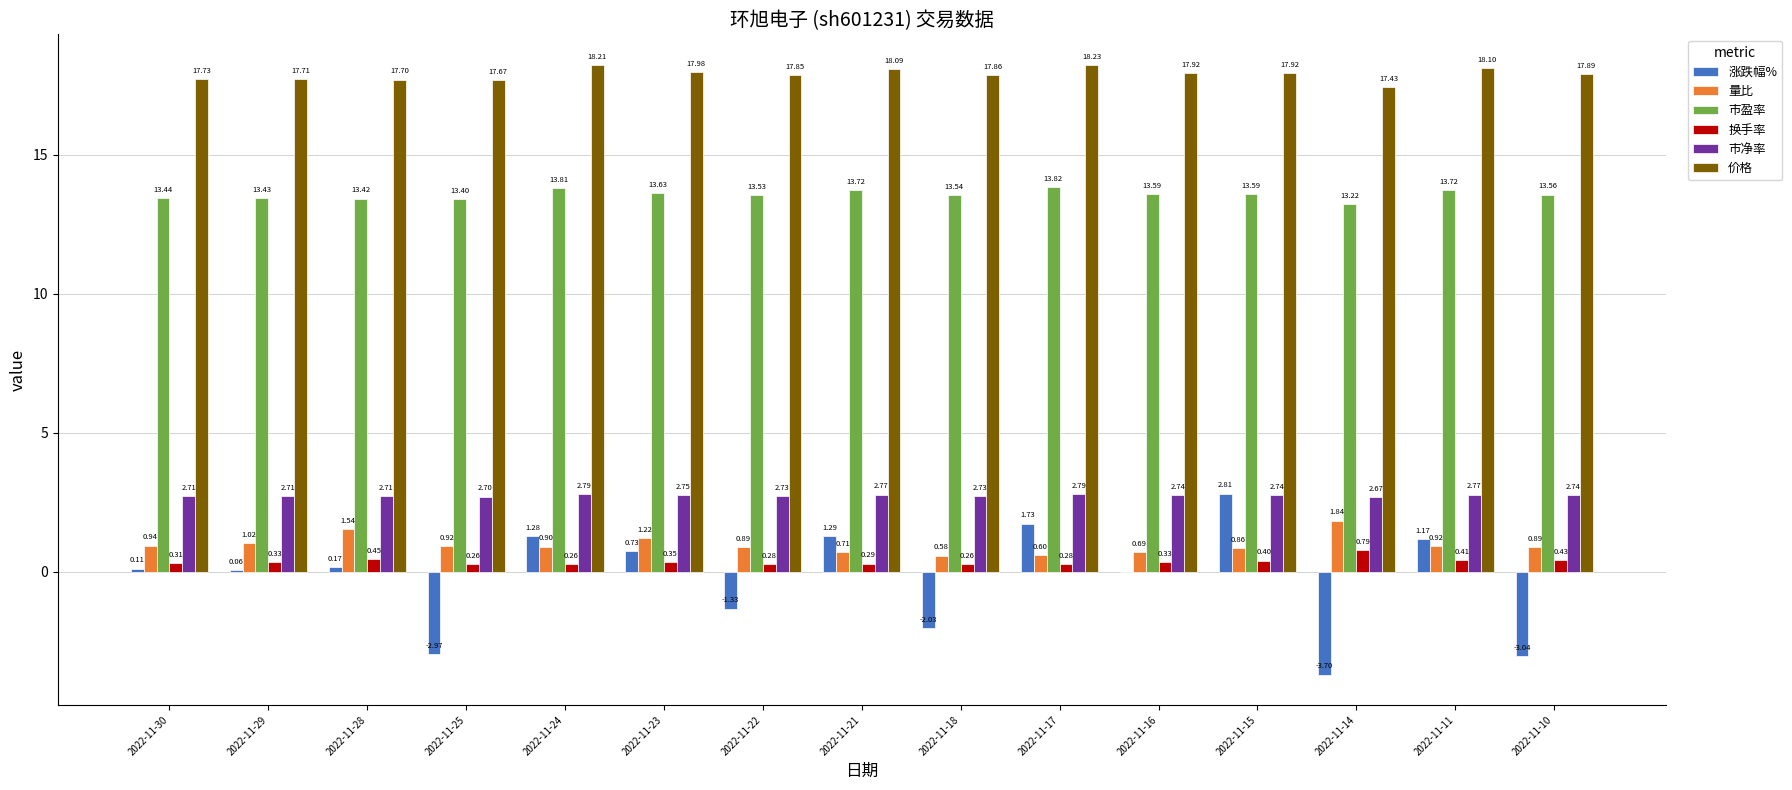

Is the value of 价格 at 2022-11-23 greater than the value of 市净率 at 2022-11-28?

Yes